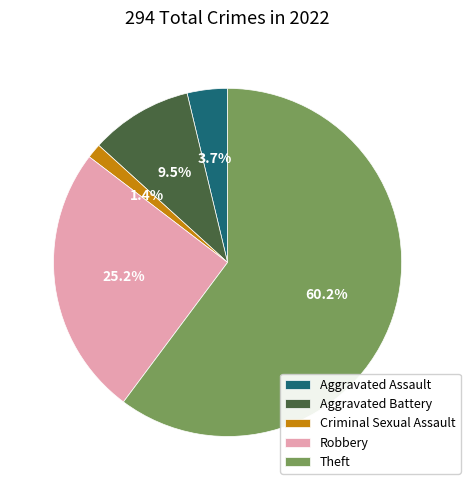

Rank the categories by value from lowest to highest.

Criminal Sexual Assault, Aggravated Assault, Aggravated Battery, Robbery, Theft